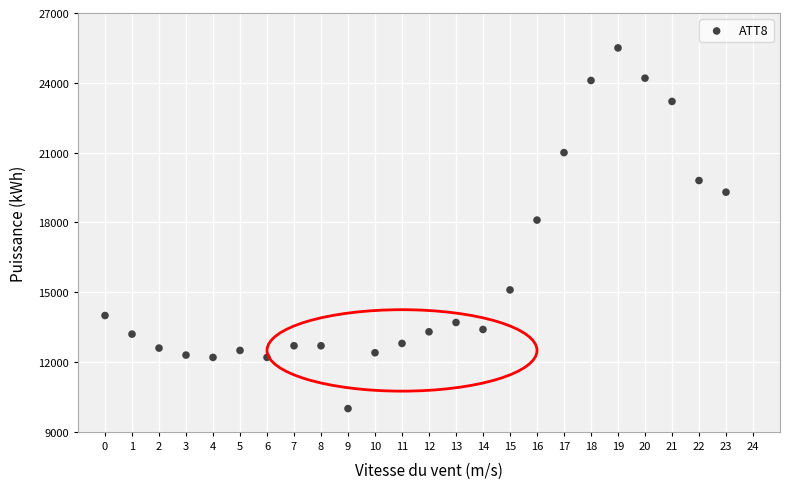

What is the range of Y values (max minus min)?

15500